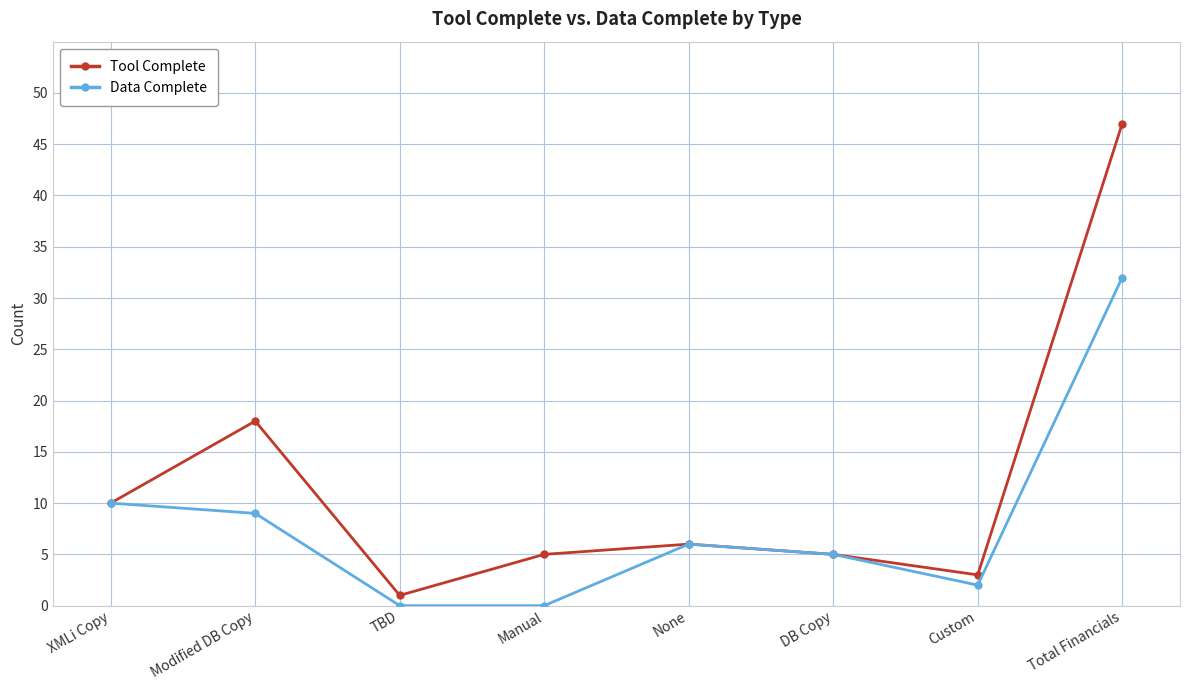

Reading right to left, transcribe all the data shown in this chart.

Tool Complete: 47	3	5	6	5	1	18	10
Data Complete: 32	2	5	6	0	0	9	10